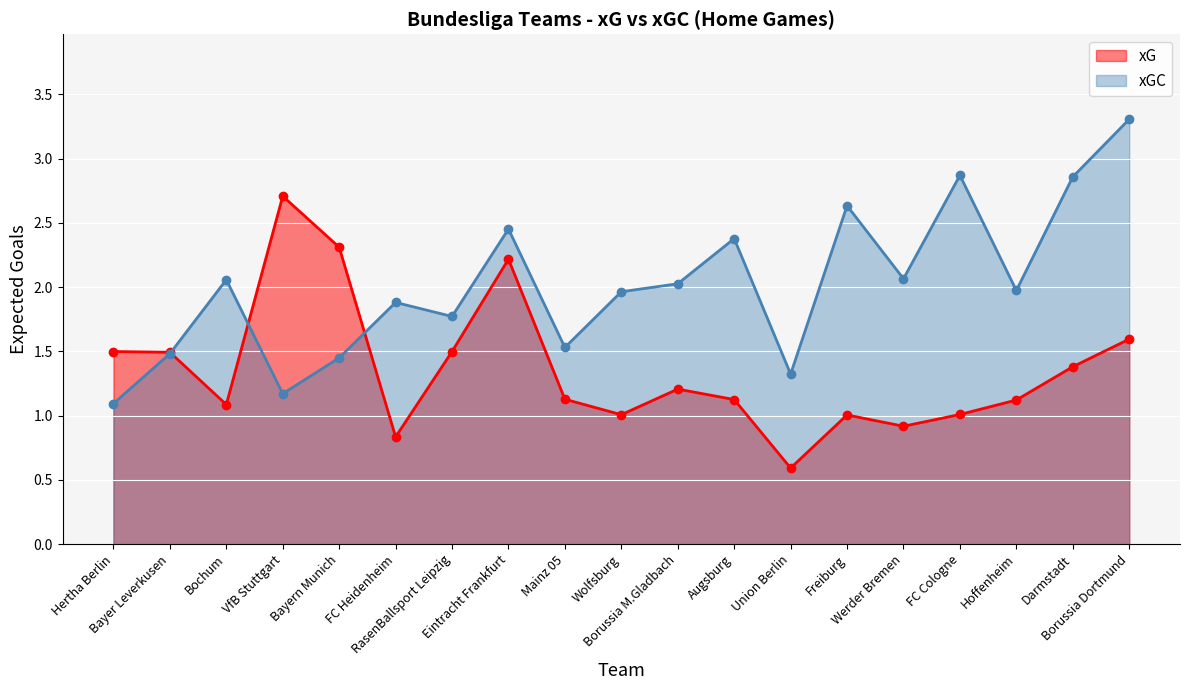

What is the minimum value shown in the chart?

0.6